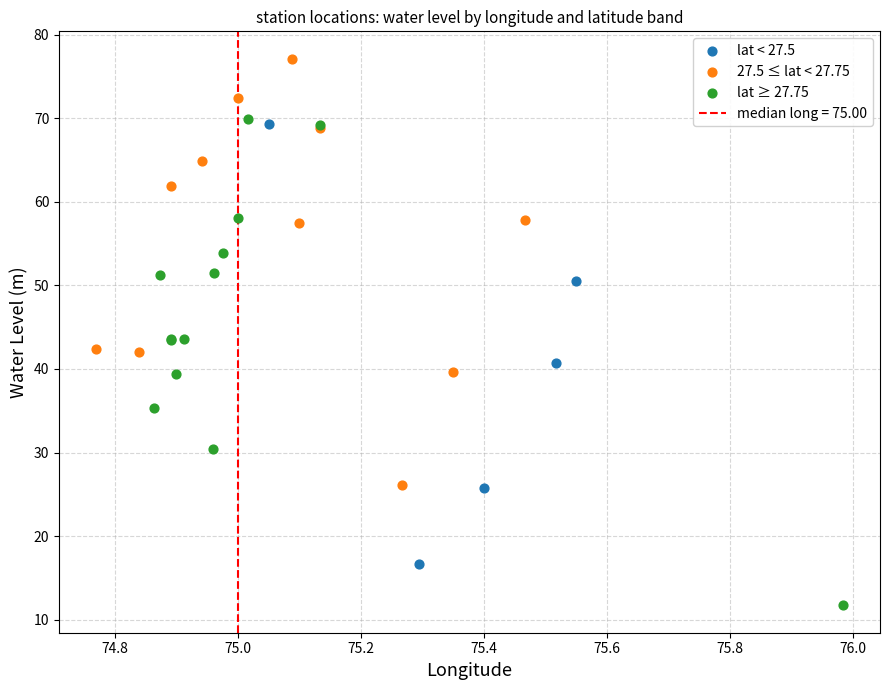

Which series has the widest spread of Y values?

lat ≥ 27.75